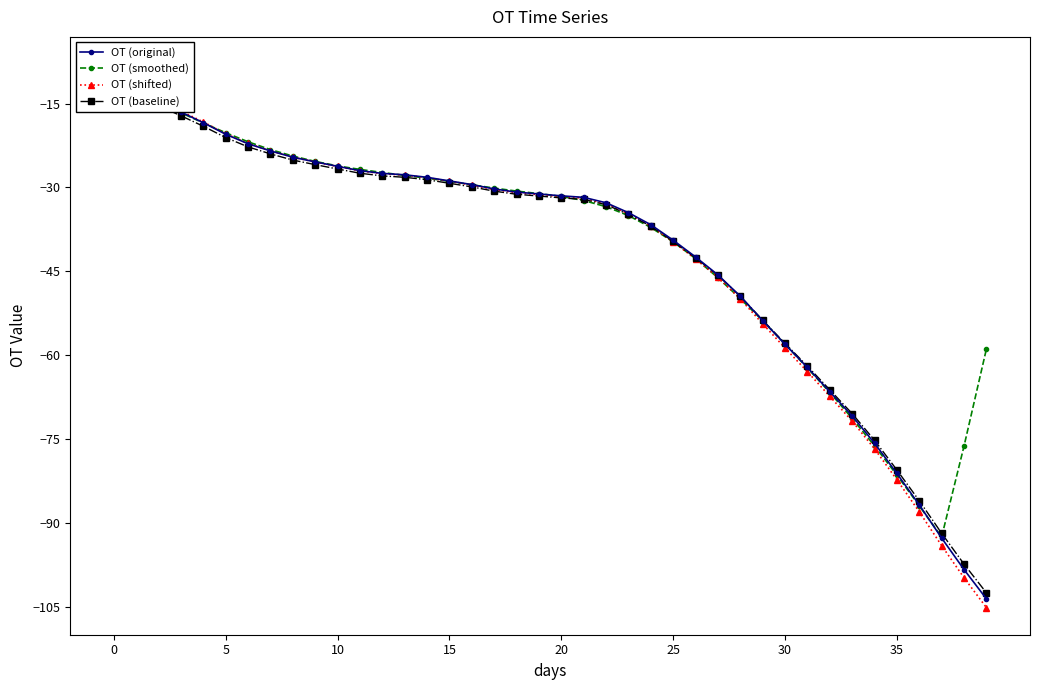

What is the label of the 29th point from the right?

11